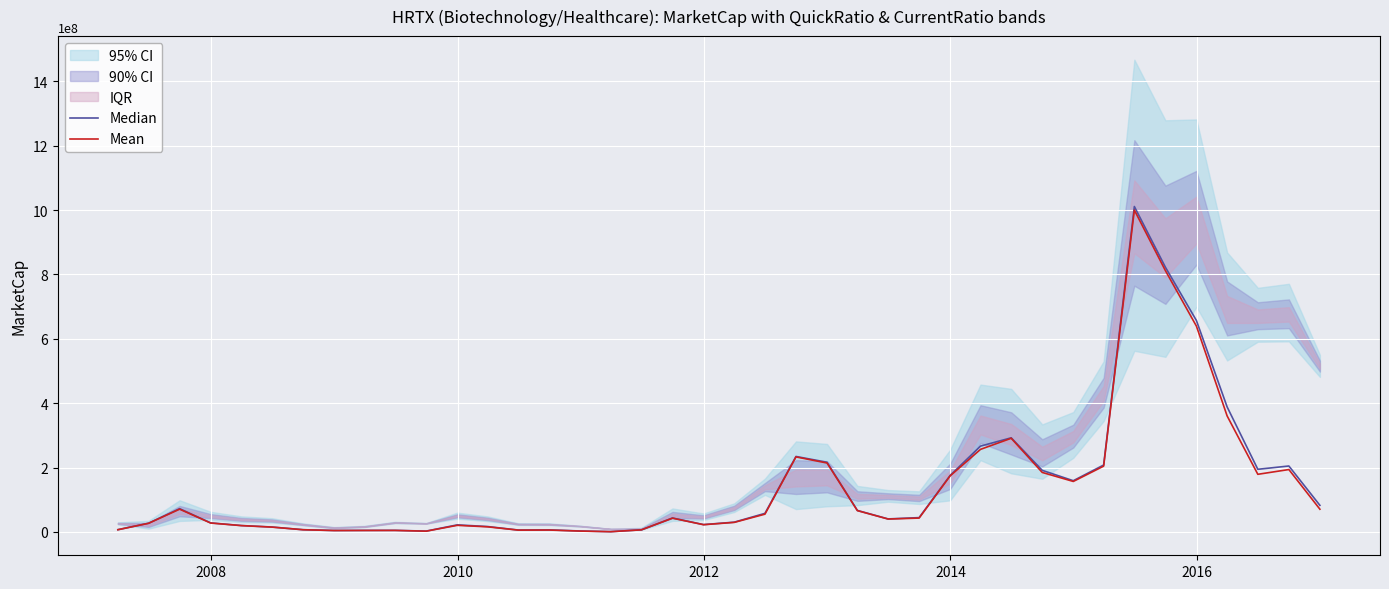

How many values in the Median series exceed 43271659?

20